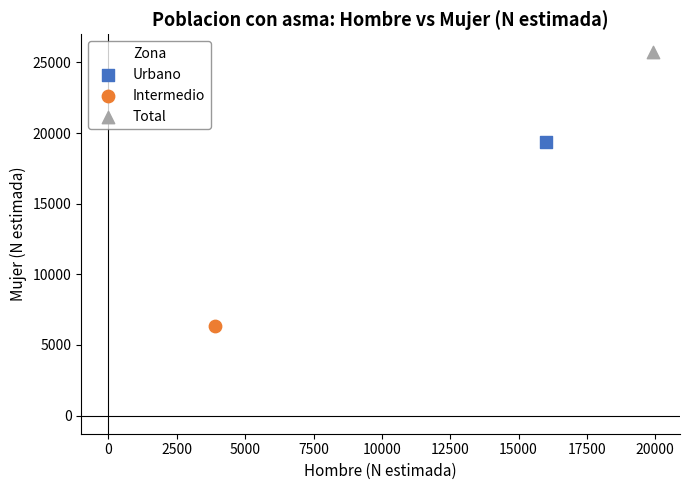

Which series reaches the minimum Y coordinate?

Intermedio